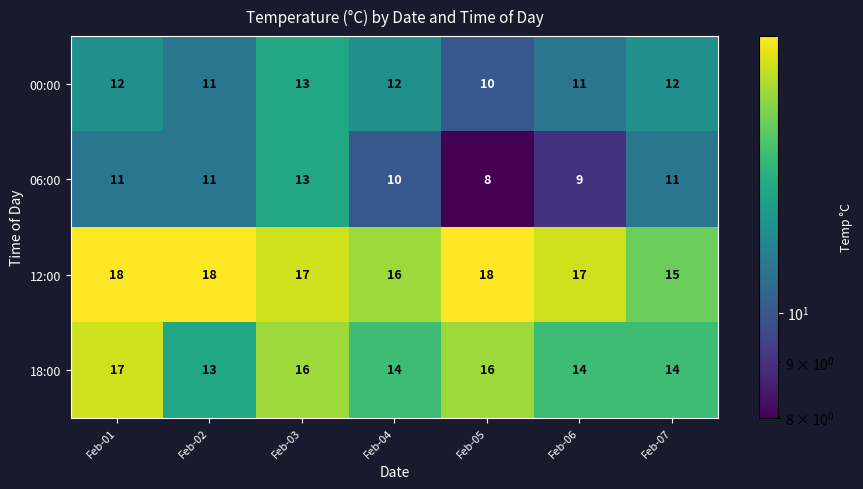

Is it true that 18:00 equals 14 at Feb-04?

True